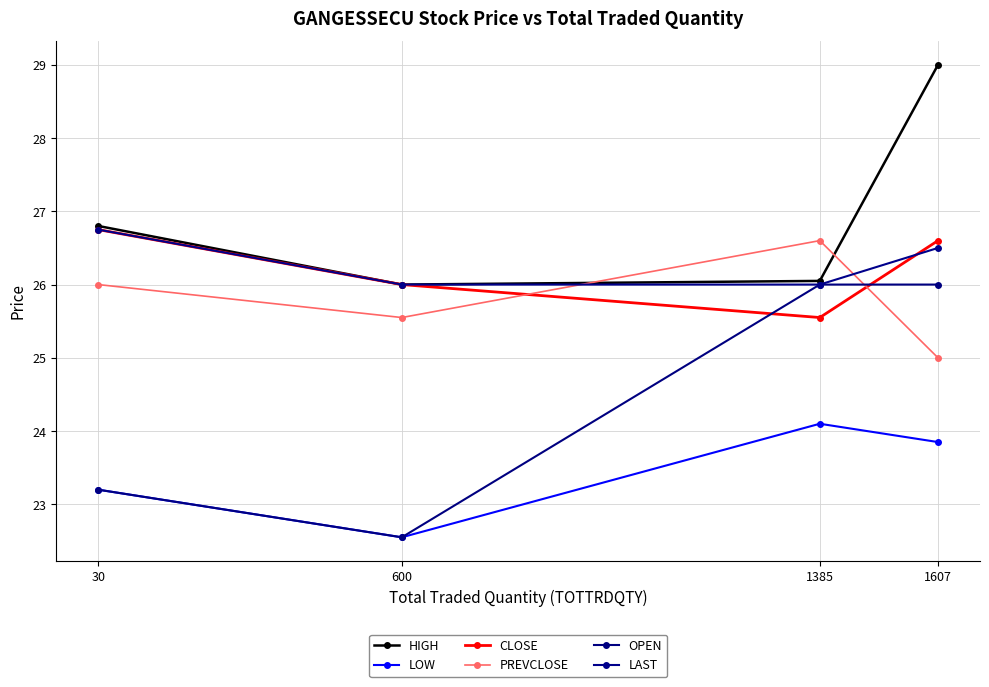

What is the difference between the second highest and second lowest values in the CLOSE series?

0.6